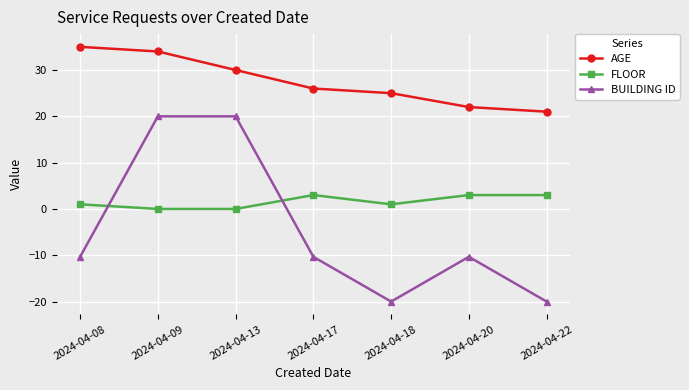

What is the difference between the maximum and minimum values in the BUILDING ID series?

40.0